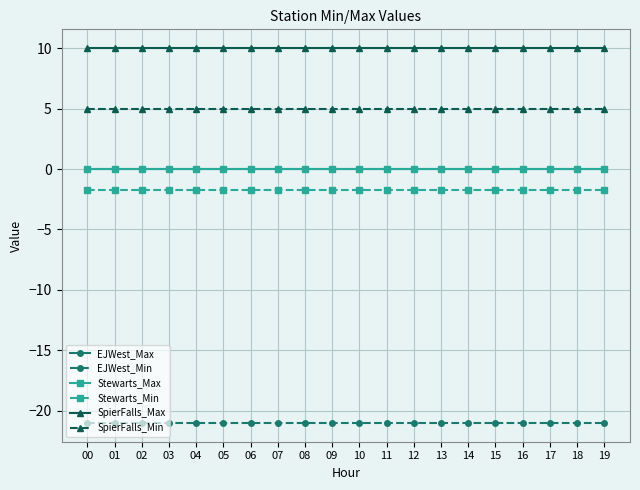

What is the sum of all SpierFalls_Max values?

200.0